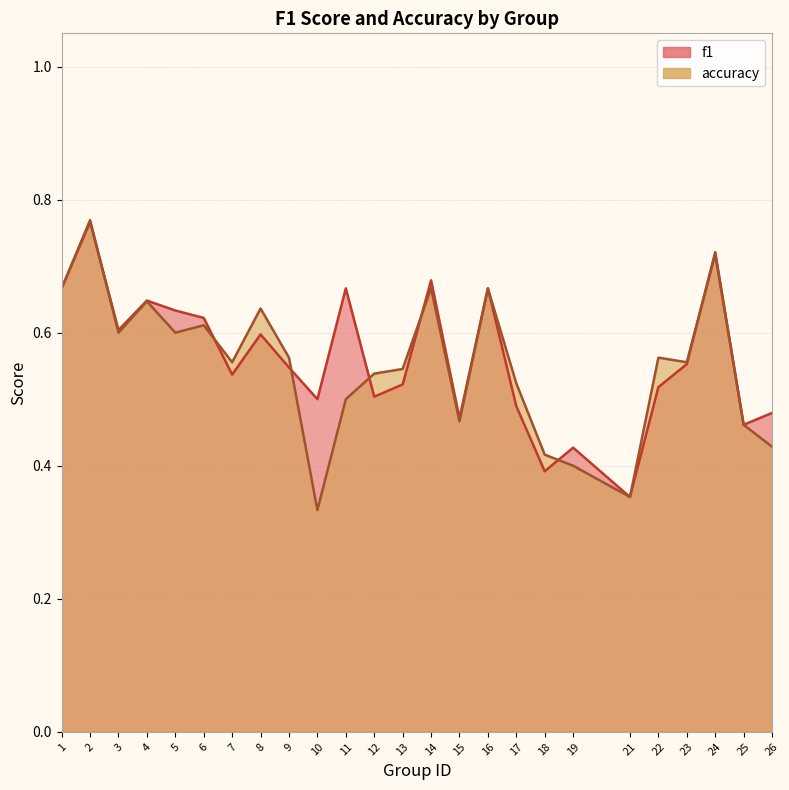

True or false: f1 has a value of 0.8 at 2.

True